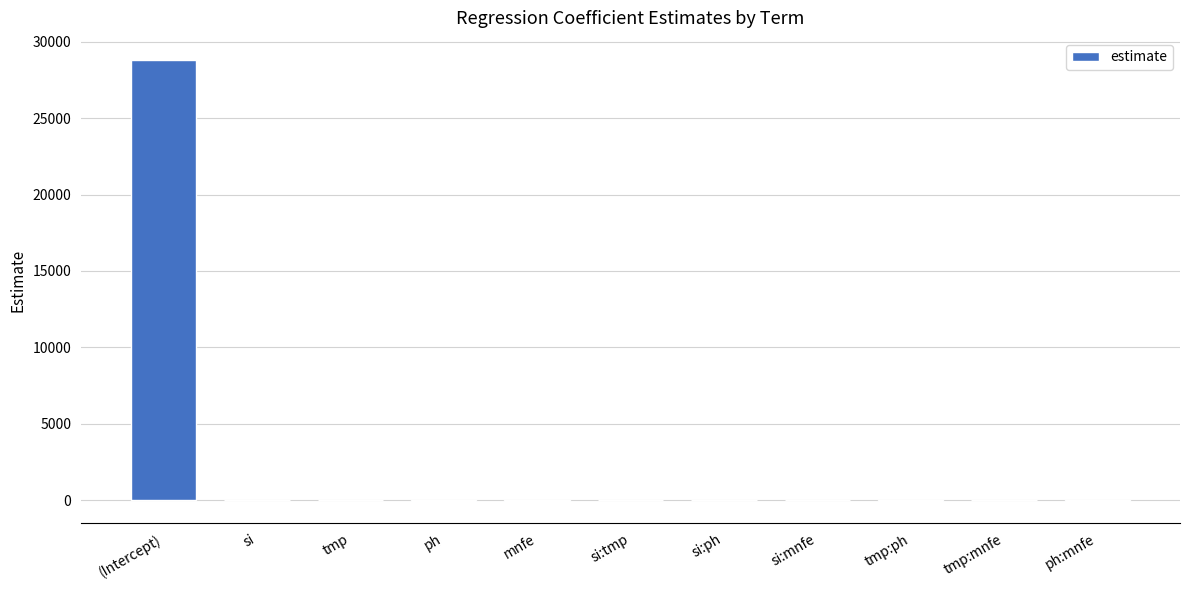

What is the maximum value shown in the chart?

28804.3